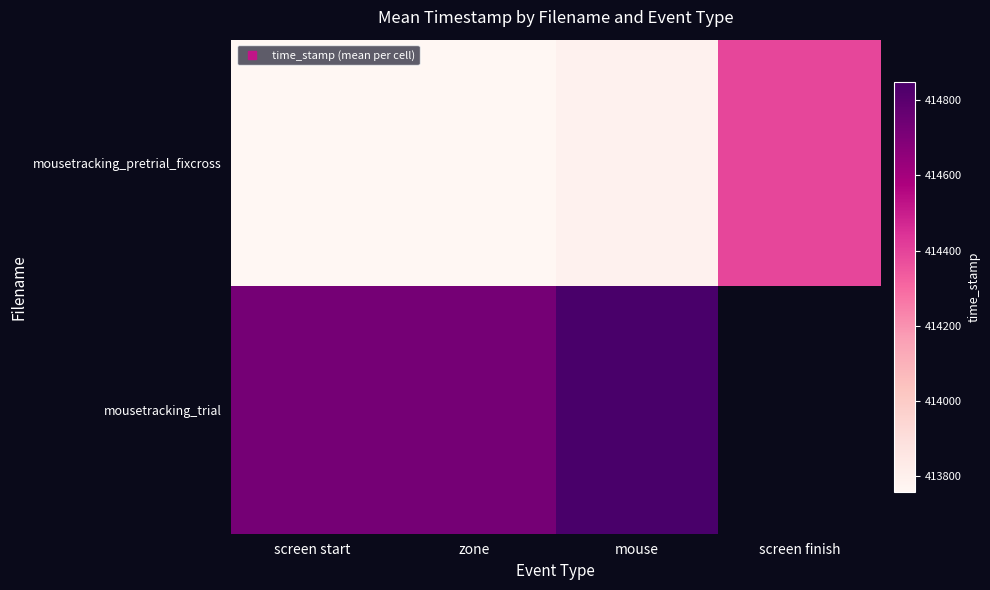

At which category does the chart reach its peak across all series?

mouse